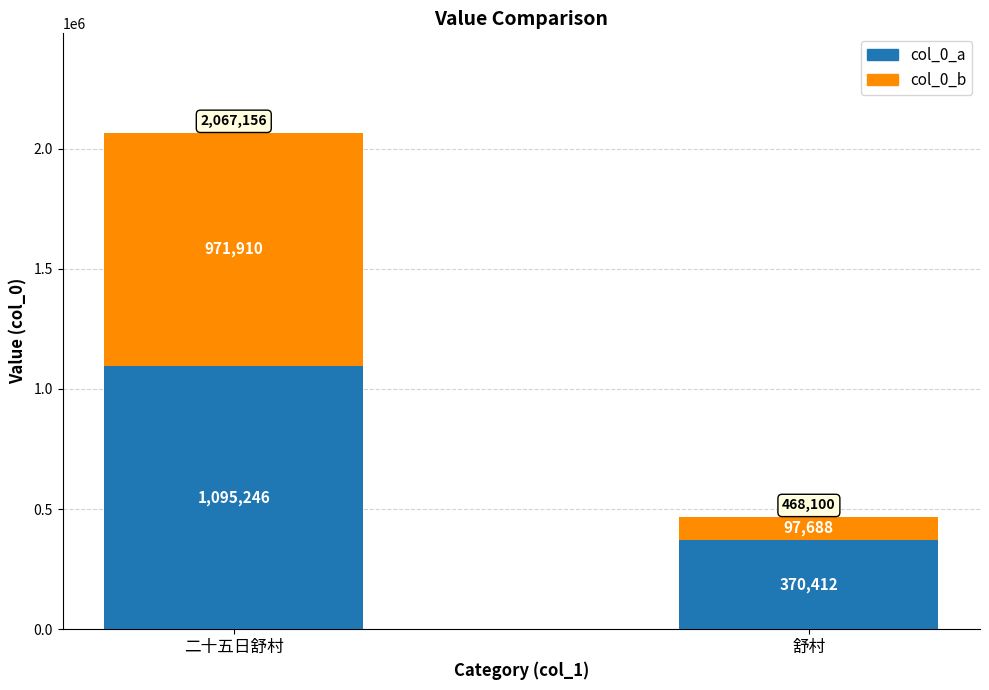

Rank the categories by col_0_a value from highest to lowest.

二十五日舒村, 舒村